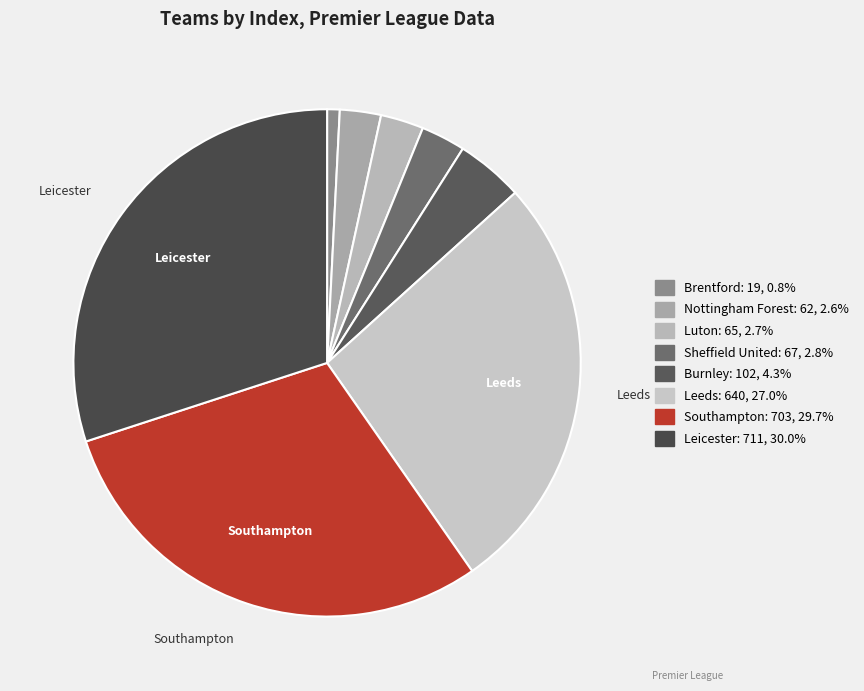

How many segments does this pie chart have?

8